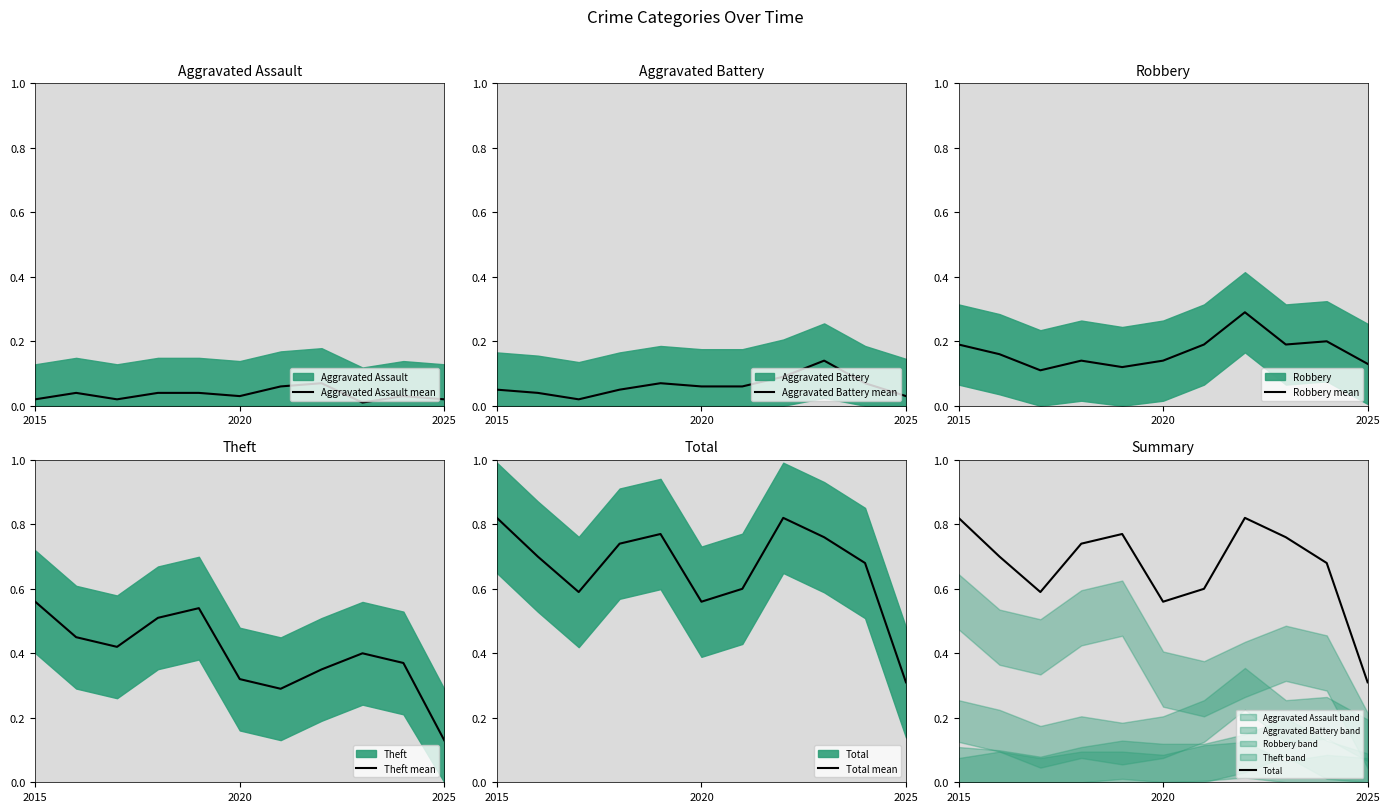

True or false: Robbery mean has a value of 0.3 at 2015.

False